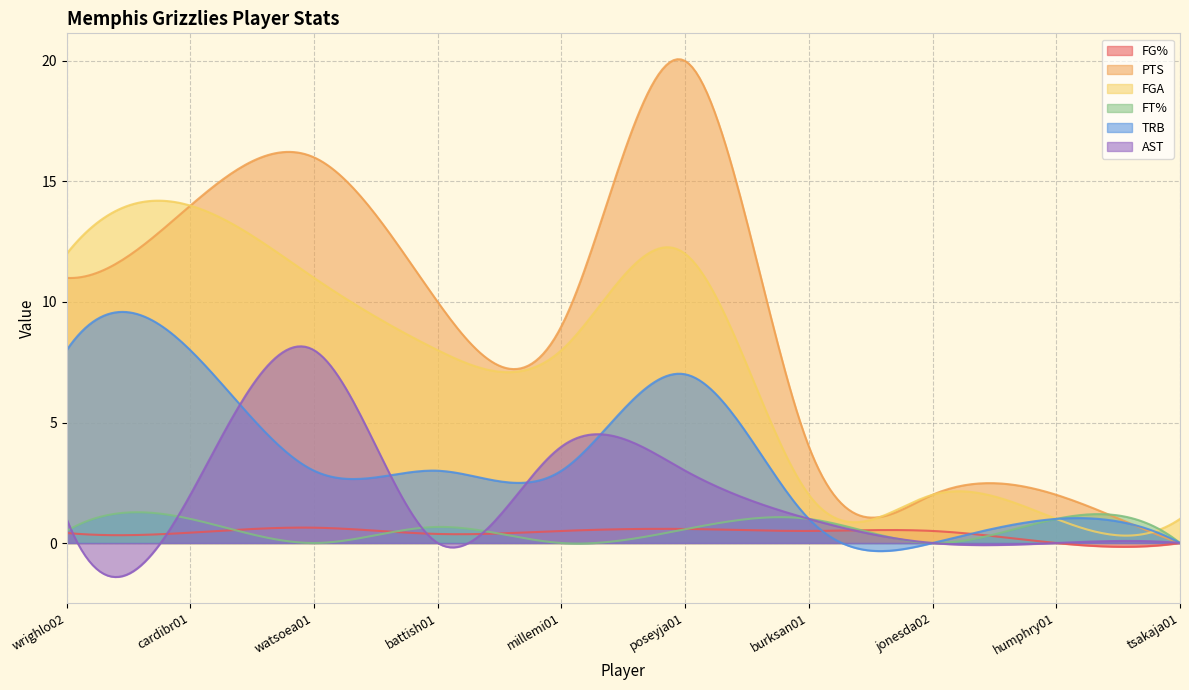

Reading left to right, list all the values displayed in this chart.

FG%: wrighlo02=0.4	cardibr01=0.4	watsoea01=0.6	battish01=0.4	millemi01=0.5	poseyja01=0.6	burksan01=0.5	jonesda02=0.5	humphry01=0.0	tsakaja01=0.0
PTS: wrighlo02=11.0	cardibr01=14.0	watsoea01=16.0	battish01=10.0	millemi01=9.0	poseyja01=20.0	burksan01=4.0	jonesda02=2.0	humphry01=2.0	tsakaja01=0.0
FGA: wrighlo02=12.0	cardibr01=14.0	watsoea01=11.0	battish01=8.0	millemi01=8.0	poseyja01=12.0	burksan01=2.0	jonesda02=2.0	humphry01=1.0	tsakaja01=1.0
FT%: wrighlo02=0.5	cardibr01=1.0	watsoea01=0.0	battish01=0.7	millemi01=0.0	poseyja01=0.6	burksan01=1.0	jonesda02=0.0	humphry01=1.0	tsakaja01=0.0
TRB: wrighlo02=8.0	cardibr01=8.0	watsoea01=3.0	battish01=3.0	millemi01=3.0	poseyja01=7.0	burksan01=1.0	jonesda02=0.0	humphry01=1.0	tsakaja01=0.0
AST: wrighlo02=1.0	cardibr01=2.0	watsoea01=8.0	battish01=0.0	millemi01=4.0	poseyja01=3.0	burksan01=1.0	jonesda02=0.0	humphry01=0.0	tsakaja01=0.0